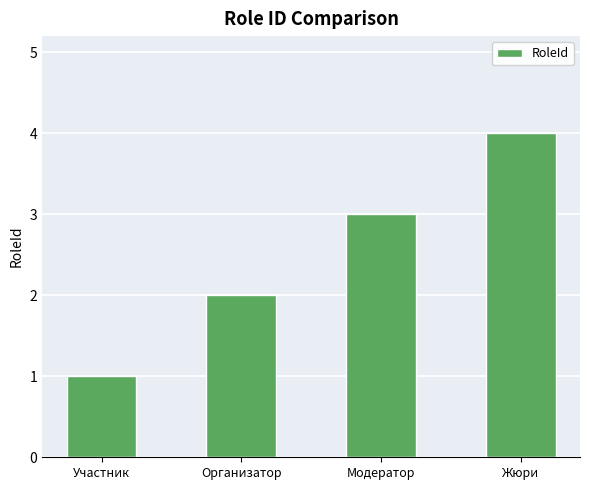

What position from the left is Жюри?

4